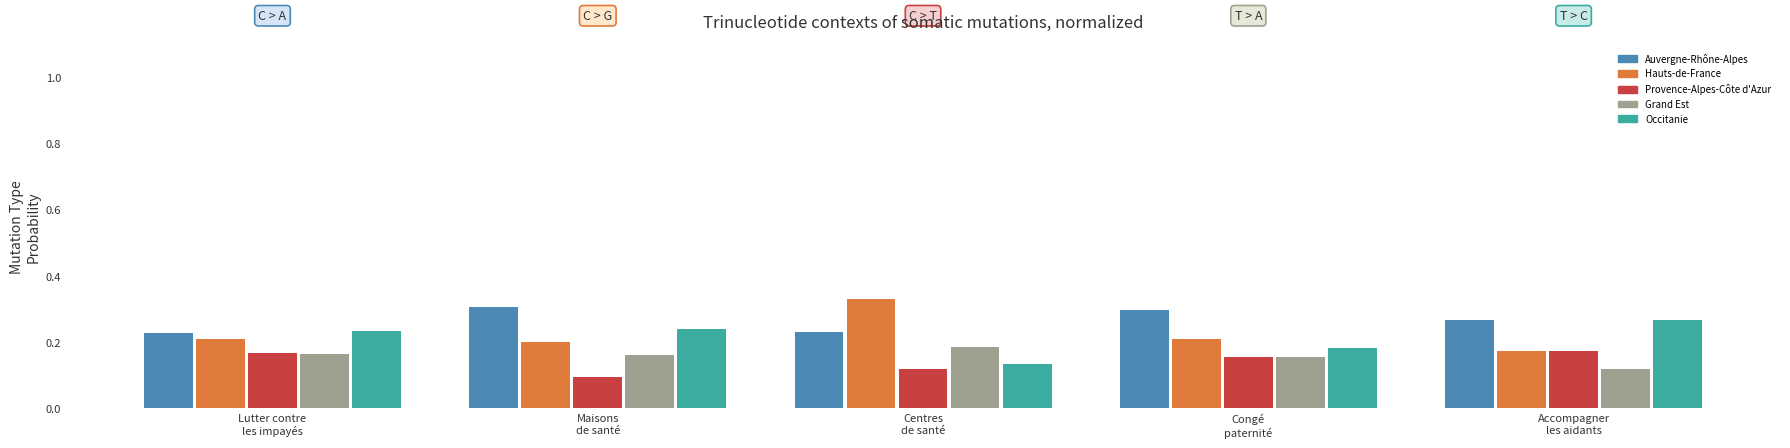

The value of Auvergne-Rhône-Alpes at Lutter contre
les impayés is 0.1. True or false?

False